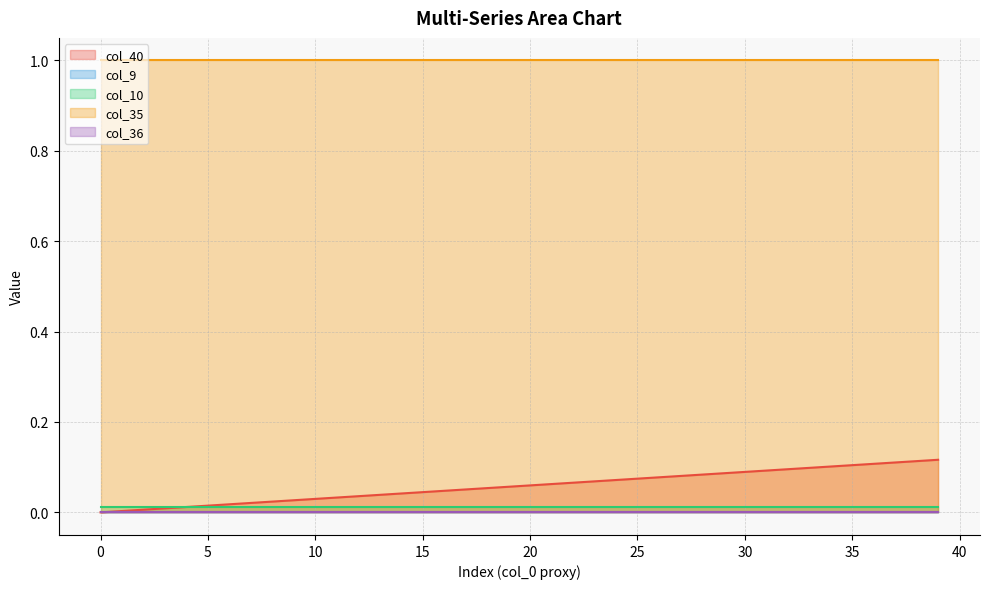

Reading right to left, list all the values displayed in this chart.

col_40: 39=0.1	38=0.1	37=0.1	36=0.1	35=0.1	34=0.1	33=0.1	32=0.1	31=0.1	30=0.1	29=0.1	28=0.1	27=0.1	26=0.1	25=0.1	24=0.1	23=0.1	22=0.1	21=0.1	20=0.1	19=0.1	18=0.1	17=0.1	16=0.0	15=0.0	14=0.0	13=0.0	12=0.0	11=0.0	10=0.0	9=0.0	8=0.0	7=0.0	6=0.0	5=0.0	4=0.0	3=0.0	2=0.0	1=0.0	0=0.0
col_9: 39=0.0	38=0.0	37=0.0	36=0.0	35=0.0	34=0.0	33=0.0	32=0.0	31=0.0	30=0.0	29=0.0	28=0.0	27=0.0	26=0.0	25=0.0	24=0.0	23=0.0	22=0.0	21=0.0	20=0.0	19=0.0	18=0.0	17=0.0	16=0.0	15=0.0	14=0.0	13=0.0	12=0.0	11=0.0	10=0.0	9=0.0	8=0.0	7=0.0	6=0.0	5=0.0	4=0.0	3=0.0	2=0.0	1=0.0	0=0.0
col_10: 39=0.0	38=0.0	37=0.0	36=0.0	35=0.0	34=0.0	33=0.0	32=0.0	31=0.0	30=0.0	29=0.0	28=0.0	27=0.0	26=0.0	25=0.0	24=0.0	23=0.0	22=0.0	21=0.0	20=0.0	19=0.0	18=0.0	17=0.0	16=0.0	15=0.0	14=0.0	13=0.0	12=0.0	11=0.0	10=0.0	9=0.0	8=0.0	7=0.0	6=0.0	5=0.0	4=0.0	3=0.0	2=0.0	1=0.0	0=0.0
col_35: 39=1.0	38=1.0	37=1.0	36=1.0	35=1.0	34=1.0	33=1.0	32=1.0	31=1.0	30=1.0	29=1.0	28=1.0	27=1.0	26=1.0	25=1.0	24=1.0	23=1.0	22=1.0	21=1.0	20=1.0	19=1.0	18=1.0	17=1.0	16=1.0	15=1.0	14=1.0	13=1.0	12=1.0	11=1.0	10=1.0	9=1.0	8=1.0	7=1.0	6=1.0	5=1.0	4=1.0	3=1.0	2=1.0	1=1.0	0=1.0
col_36: 39=0.0	38=0.0	37=0.0	36=0.0	35=0.0	34=0.0	33=0.0	32=0.0	31=0.0	30=0.0	29=0.0	28=0.0	27=0.0	26=0.0	25=0.0	24=0.0	23=0.0	22=0.0	21=0.0	20=0.0	19=0.0	18=0.0	17=0.0	16=0.0	15=0.0	14=0.0	13=0.0	12=0.0	11=0.0	10=0.0	9=0.0	8=0.0	7=0.0	6=0.0	5=0.0	4=0.0	3=0.0	2=0.0	1=0.0	0=0.0